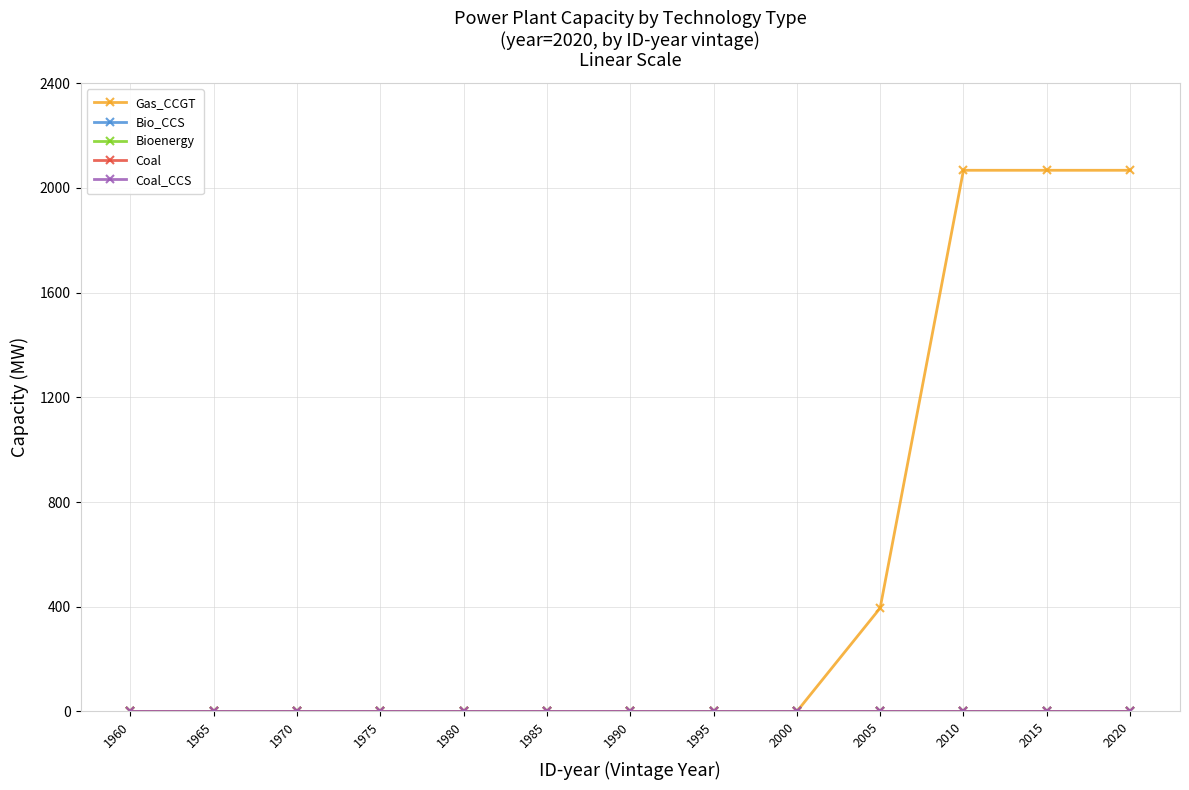

True or false: Coal and Bio_CCS cross at least once.

False